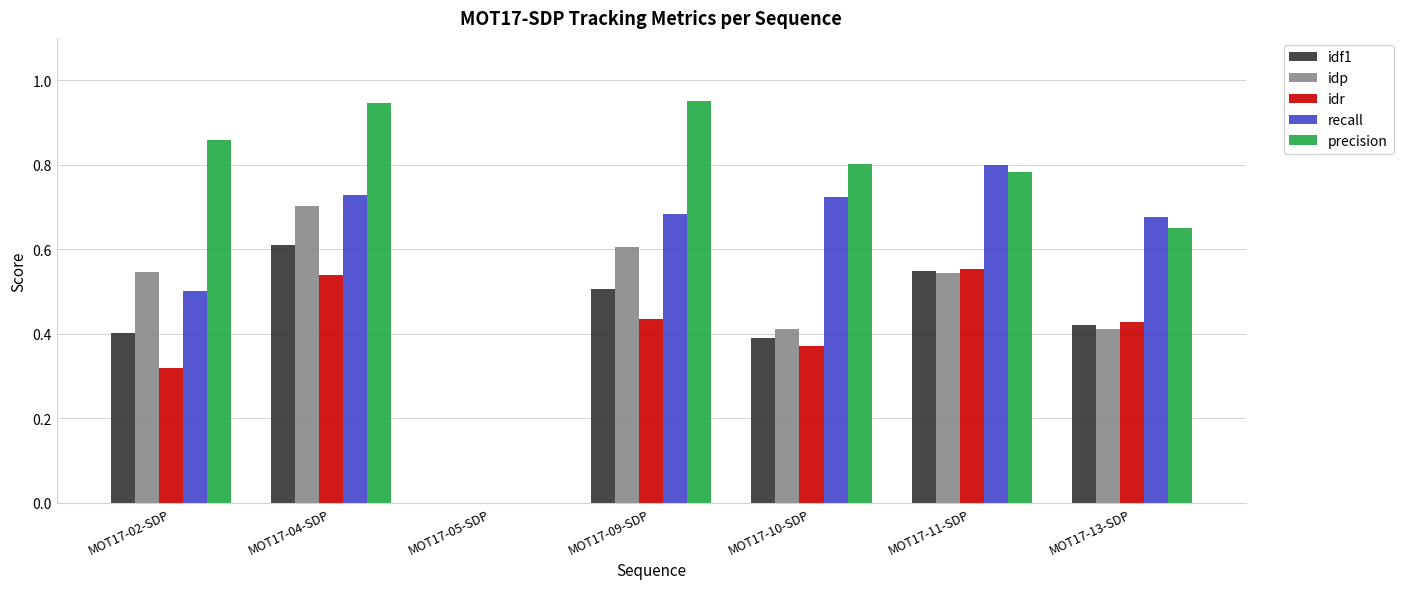

What is the total value across all series at MOT17-04-SDP?

3.5